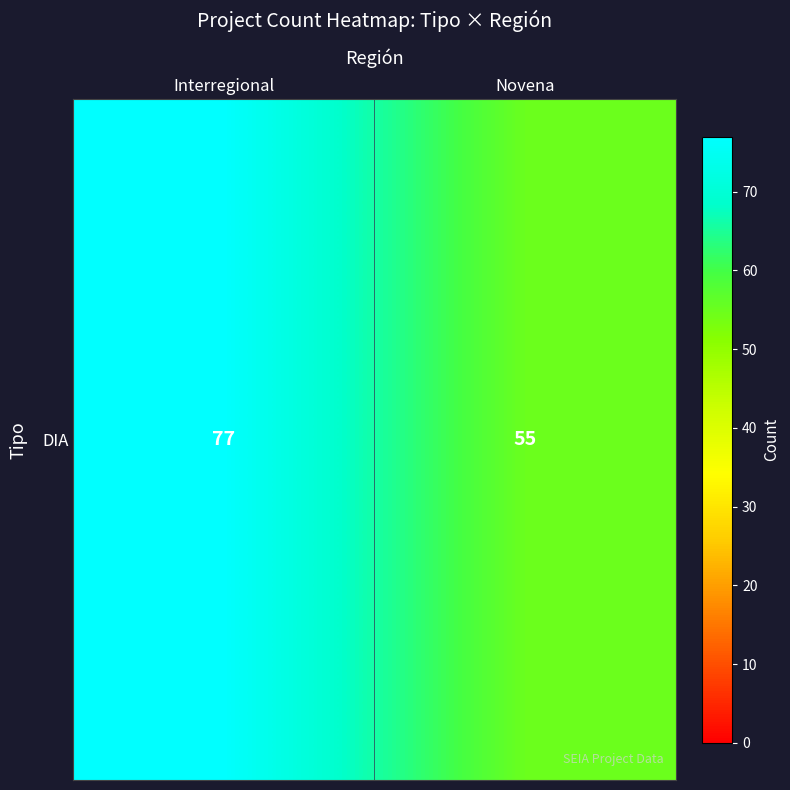

What is the difference between the maximum and minimum values?

22